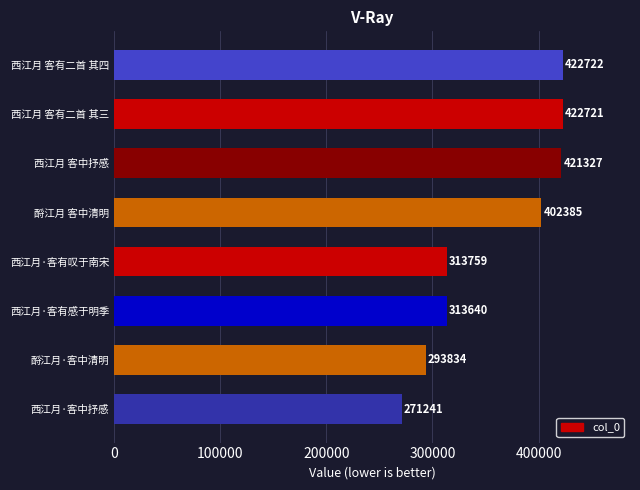

Reading bottom to top, extract all data points from this chart.

271241	293834	313640	313759	402385	421327	422721	422722